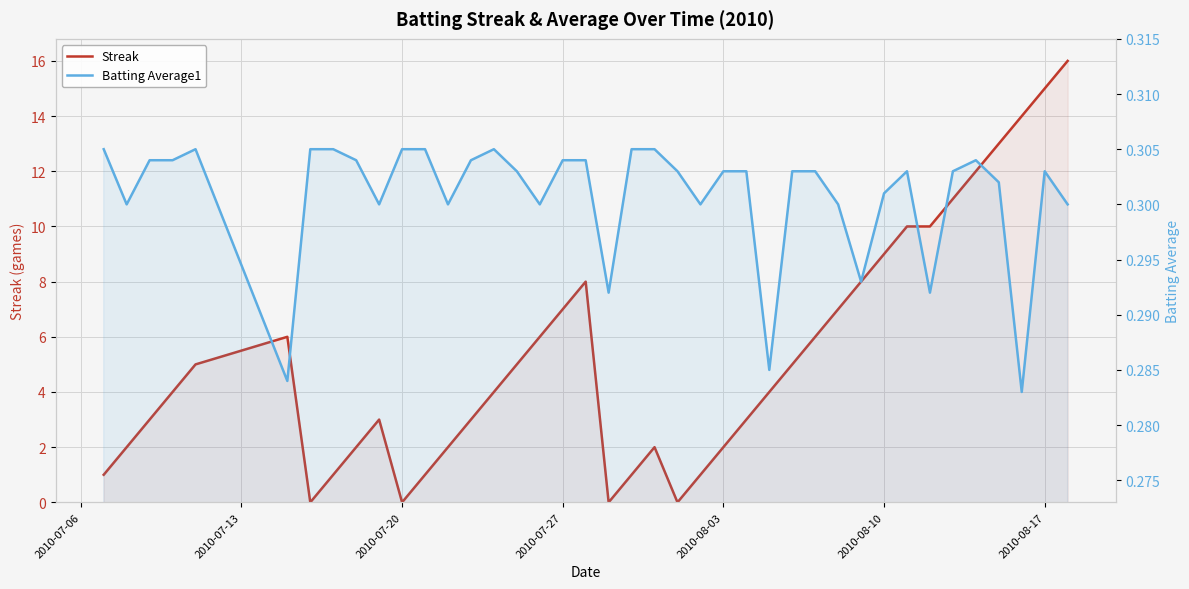

Reading left to right, list all the values displayed in this chart.

Streak: 1.0	2.0	3.0	4.0	5.0	6.0	0.0	1.0	2.0	3.0	0.0	1.0	2.0	3.0	4.0	5.0	6.0	7.0	8.0	0.0	1.0	2.0	0.0	1.0	2.0	3.0	4.0	5.0	6.0	7.0	8.0	9.0	10.0	10.0	11.0	12.0	13.0	14.0	15.0	16.0
Batting Average1: 0.3	0.3	0.3	0.3	0.3	0.3	0.3	0.3	0.3	0.3	0.3	0.3	0.3	0.3	0.3	0.3	0.3	0.3	0.3	0.3	0.3	0.3	0.3	0.3	0.3	0.3	0.3	0.3	0.3	0.3	0.3	0.3	0.3	0.3	0.3	0.3	0.3	0.3	0.3	0.3